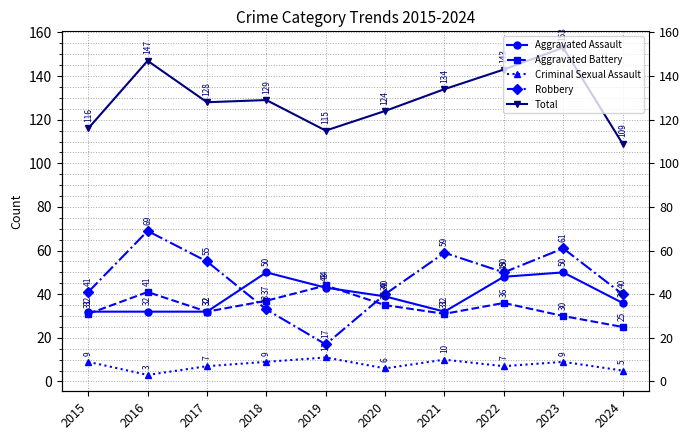

What is the maximum value shown in the chart?

153